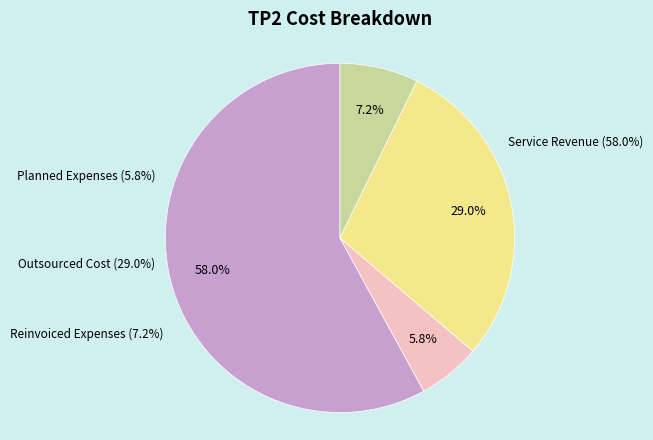

Is there a majority slice in this chart?

Yes